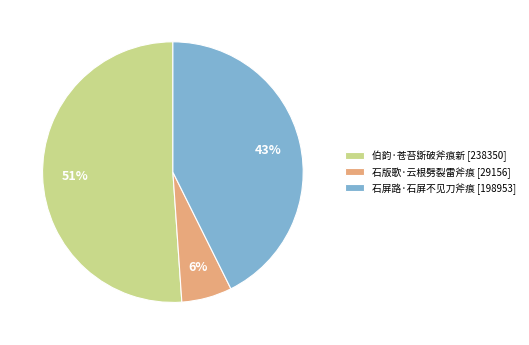

What is the ratio of the value at 石版歌·云根劈裂雷斧痕 to the value at 石屏路·石屏不见刀斧痕?

0.1